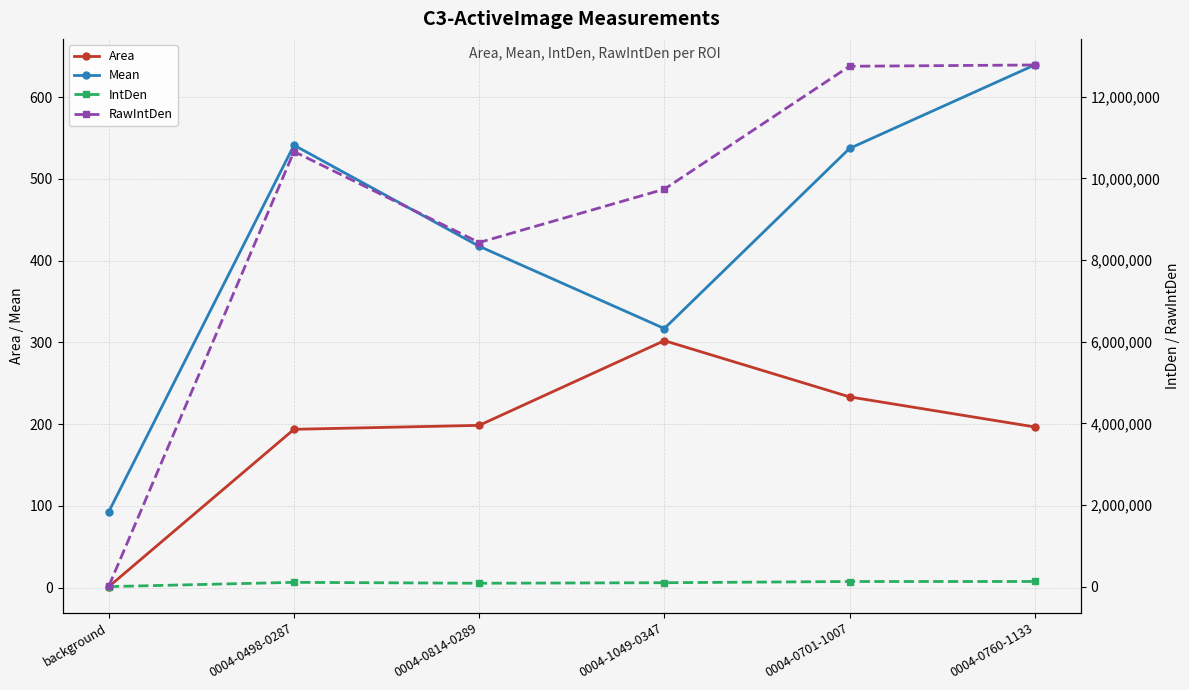

What is the difference between the maximum and minimum values in the Mean series?

546.4